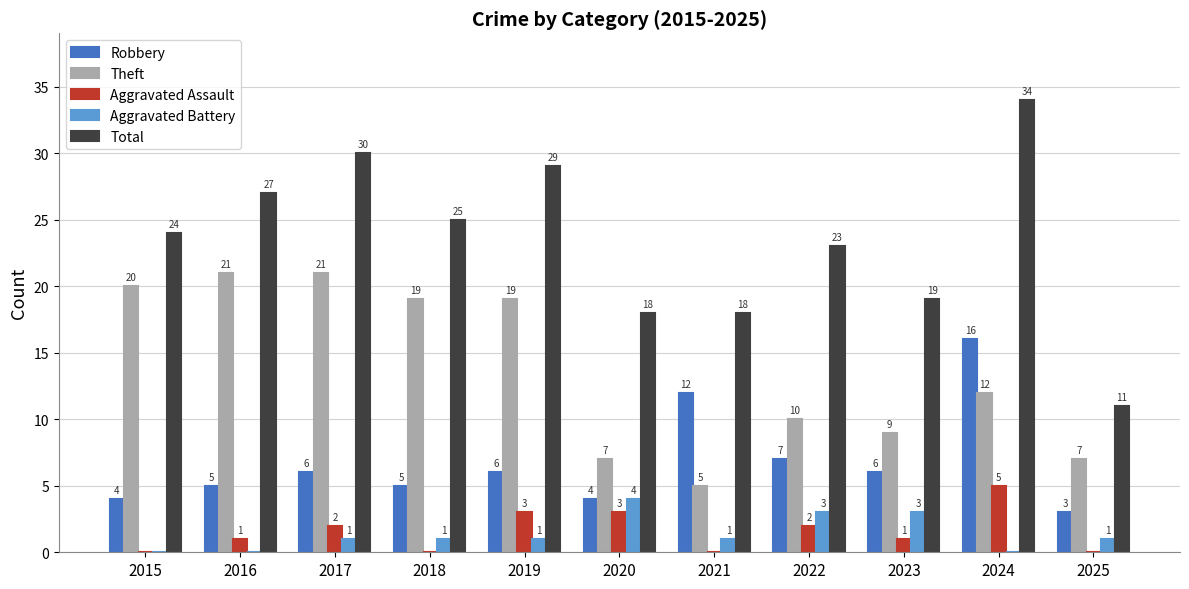

What are all the series names shown in the legend?

Robbery, Theft, Aggravated Assault, Aggravated Battery, Total